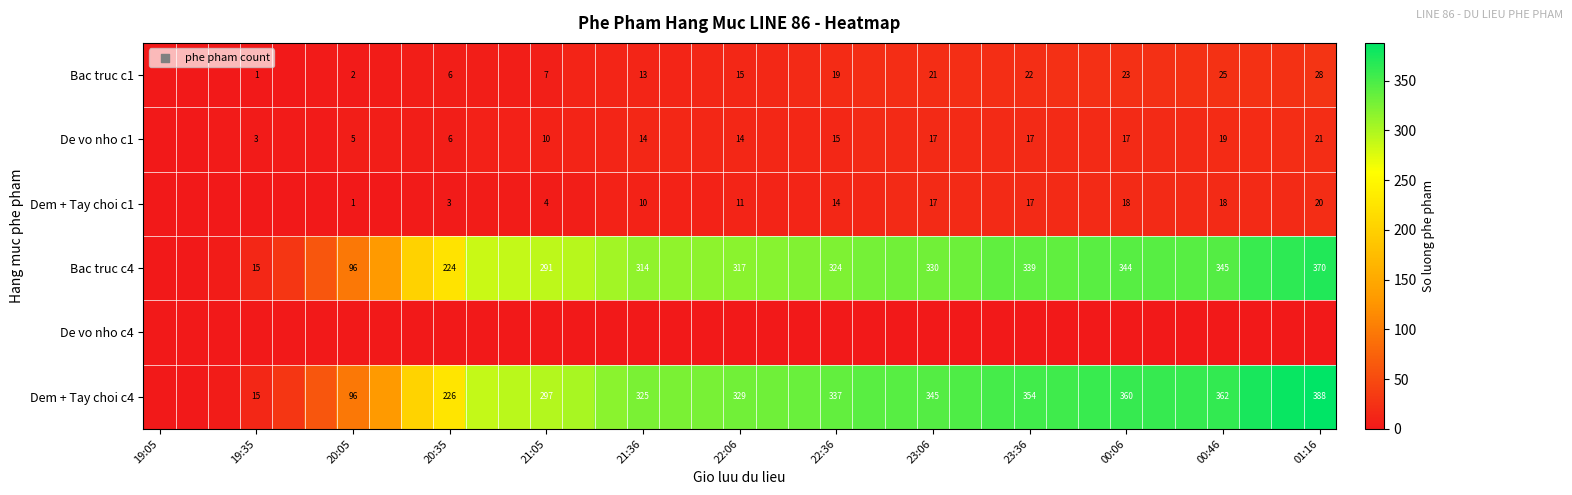

What is the difference between the highest and lowest values at 29?

358